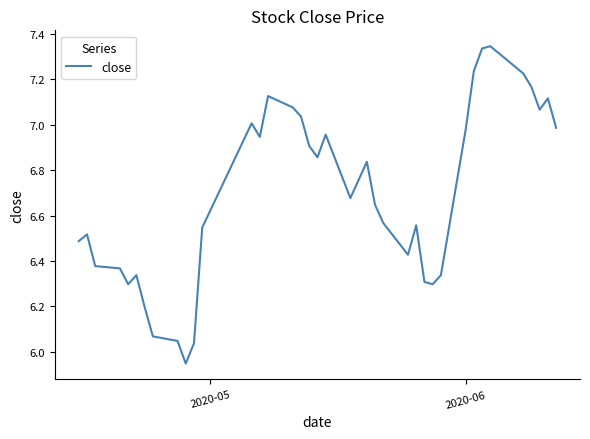

What is the difference between the maximum and minimum values?

1.4